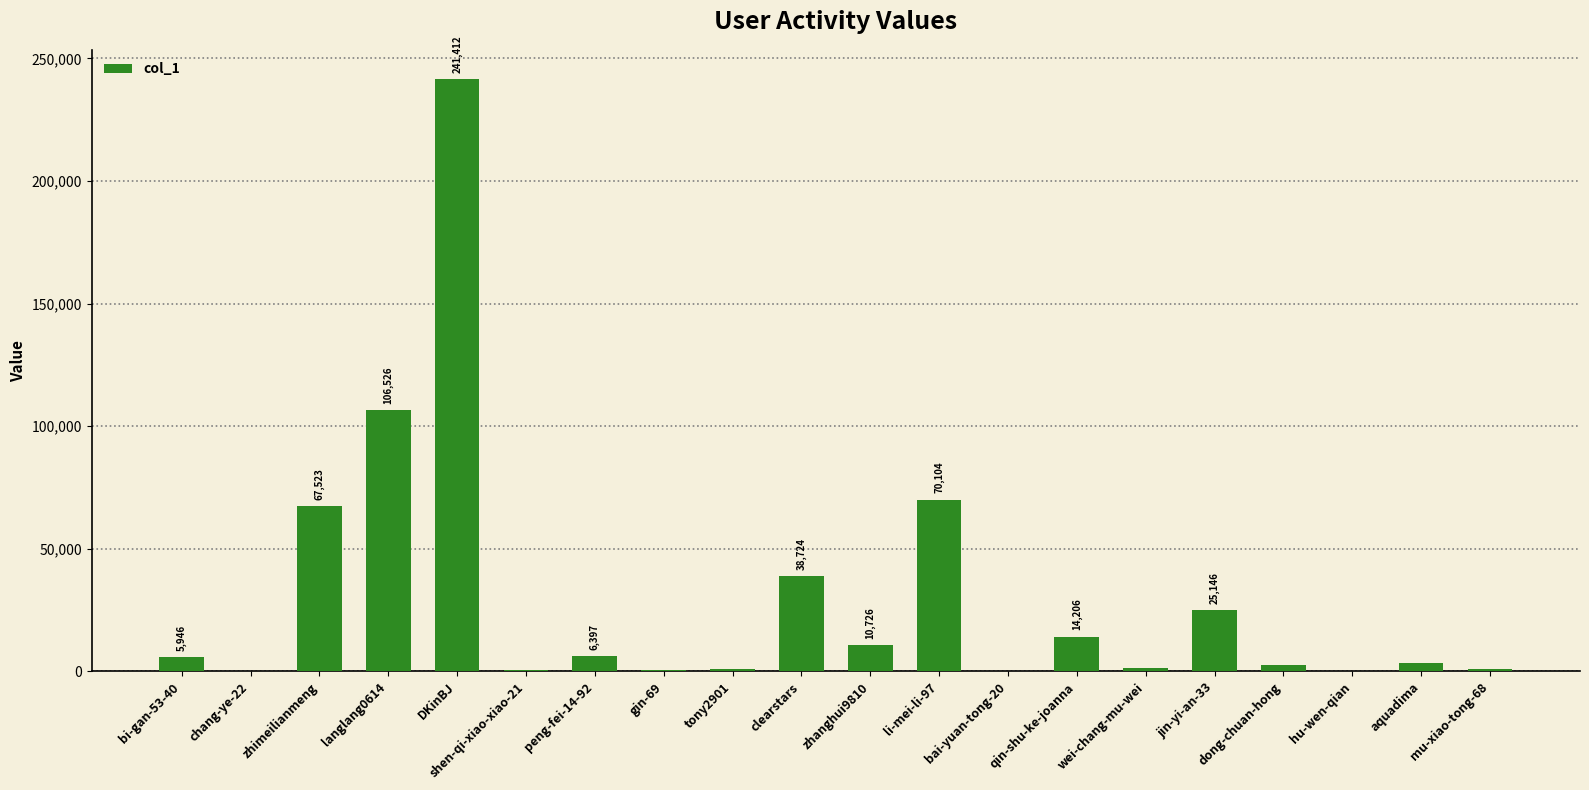

The chart shows a value of 3649 at aquadima. True or false?

True